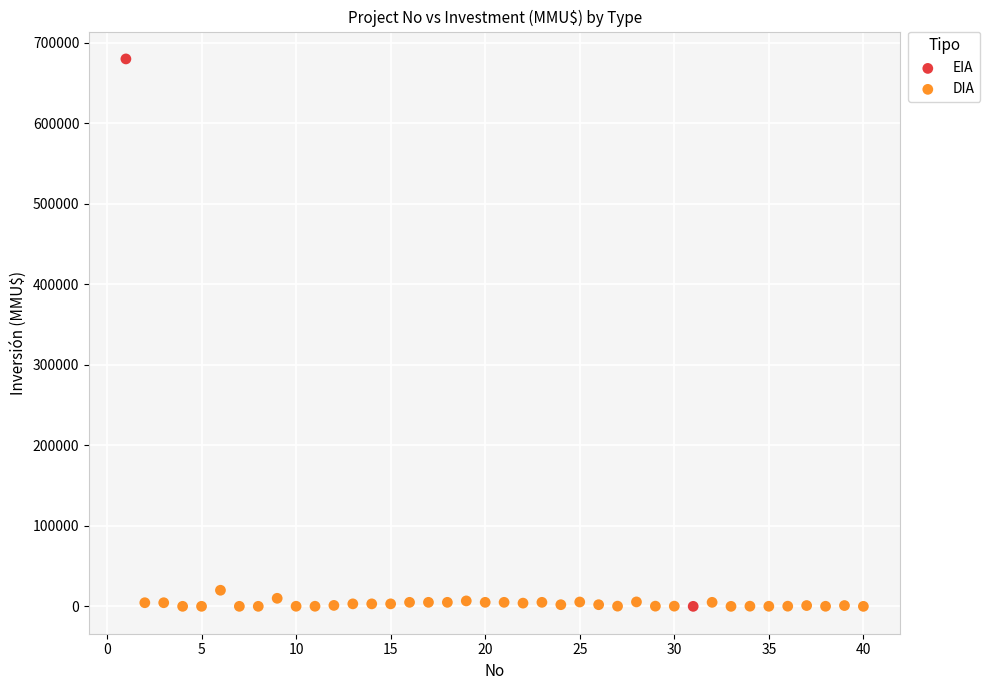

What are all the series names shown in the legend?

EIA, DIA